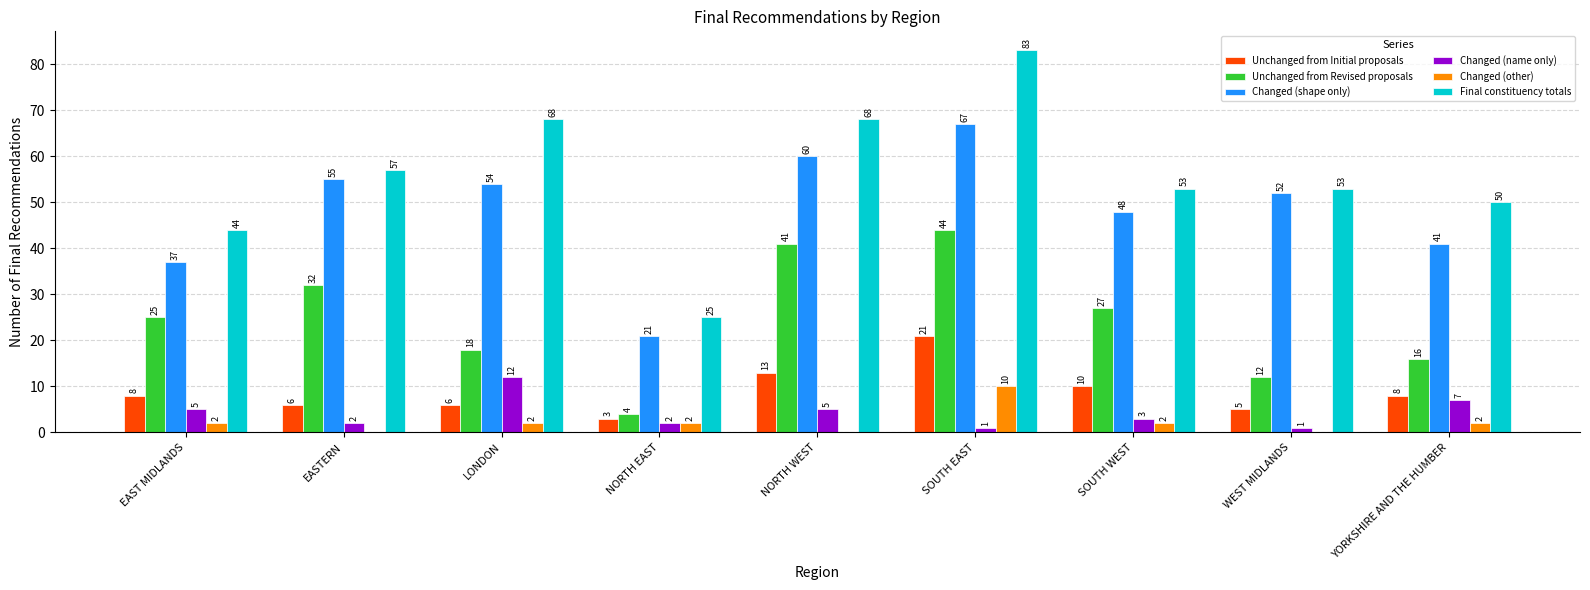

At which category is the sum across all series the highest?

SOUTH EAST